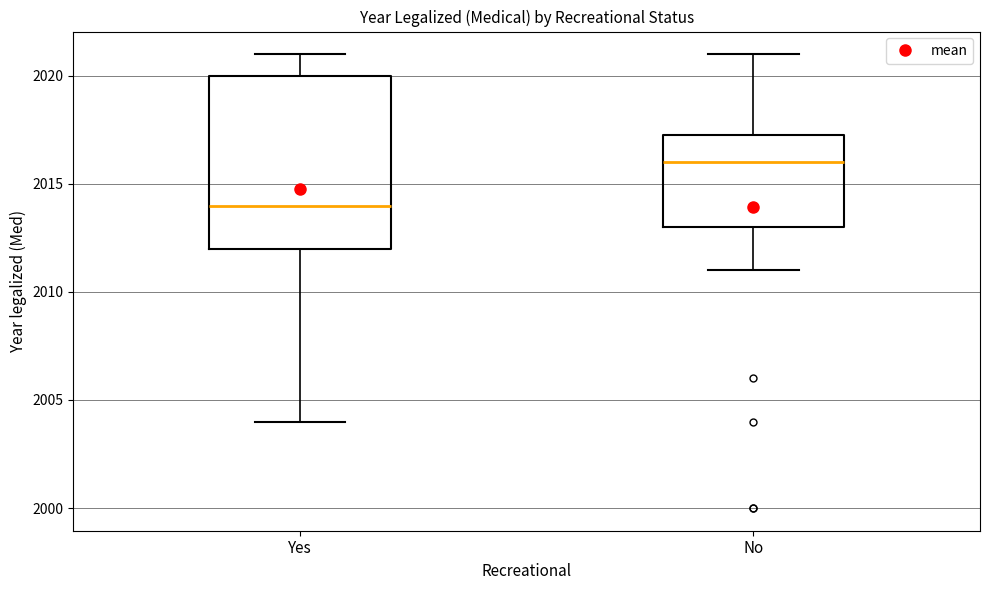

Reading left to right, read every box against the y-axis: the position of its median line, the range the box covers, and the ends of its whiskers. The values are not printed on the chart, so give them approximately, as read against the axis.

Yes: median 2014.0, box 2012.0 to 2020.0, whiskers 2004.0 to 2021.0
No: median 2016.0, box 2013.0 to 2017.5, whiskers 2011.0 to 2021.0